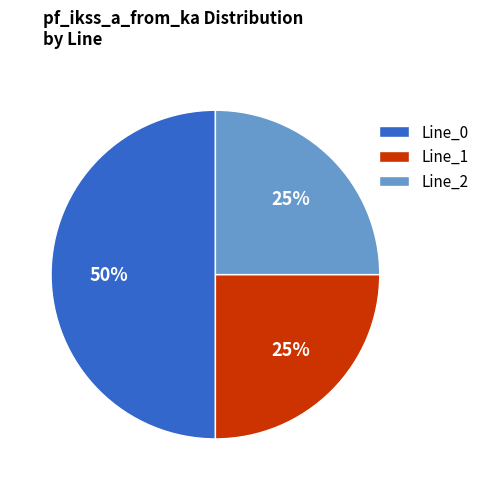

Count the number of slices in the pie.

3